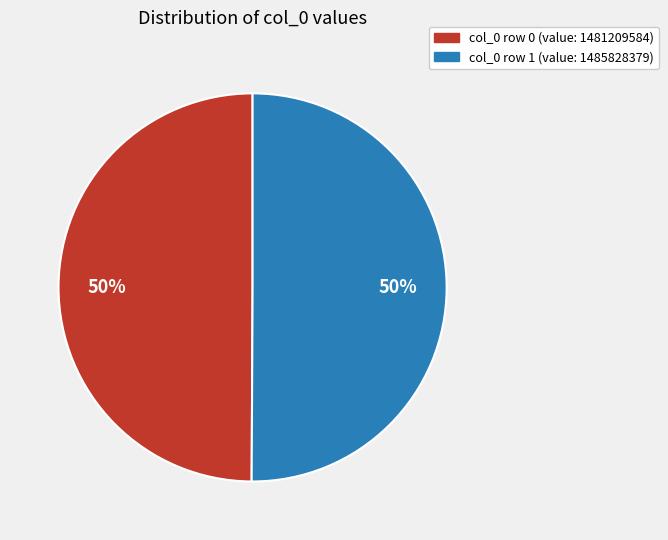

To the nearest percent, what is the average slice percentage?

50%